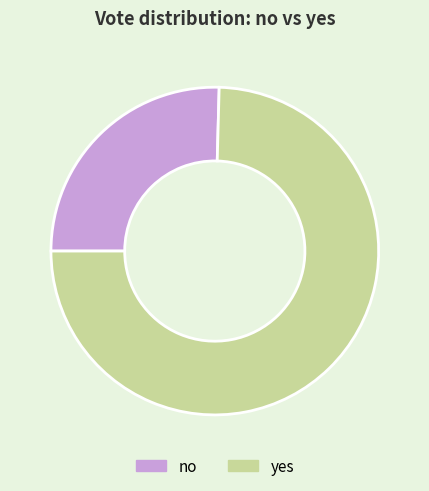

Is there a majority slice in this chart?

Yes